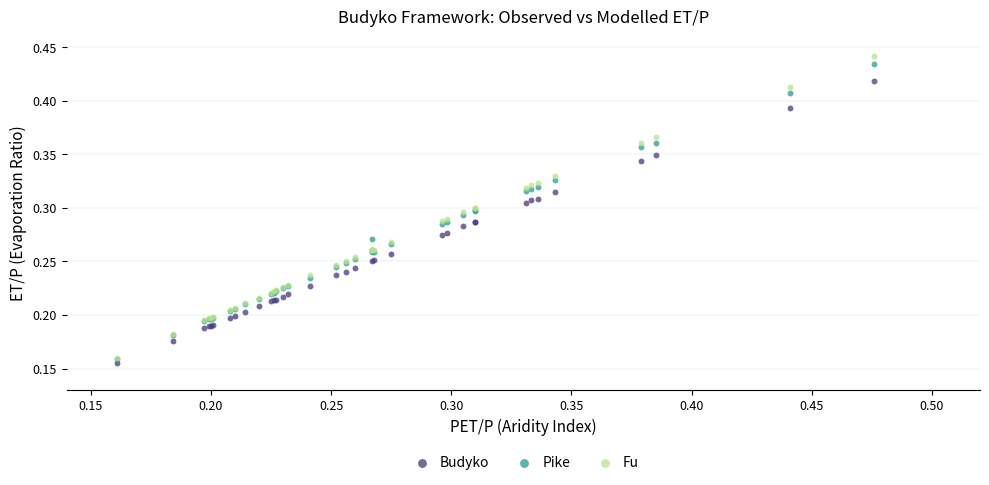

Which series contains the highest Y value?

Fu